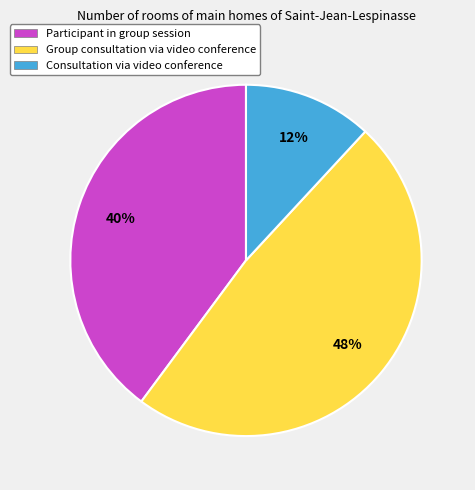

Which category has the smallest portion of the pie?

Consultation via video conference